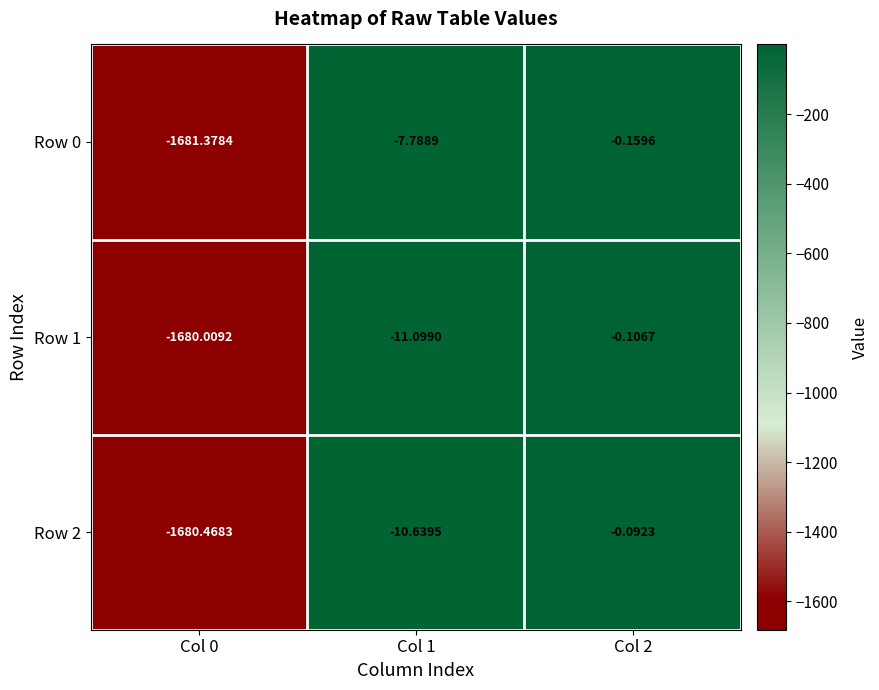

What is the total value across all series at Col 2?

-0.4